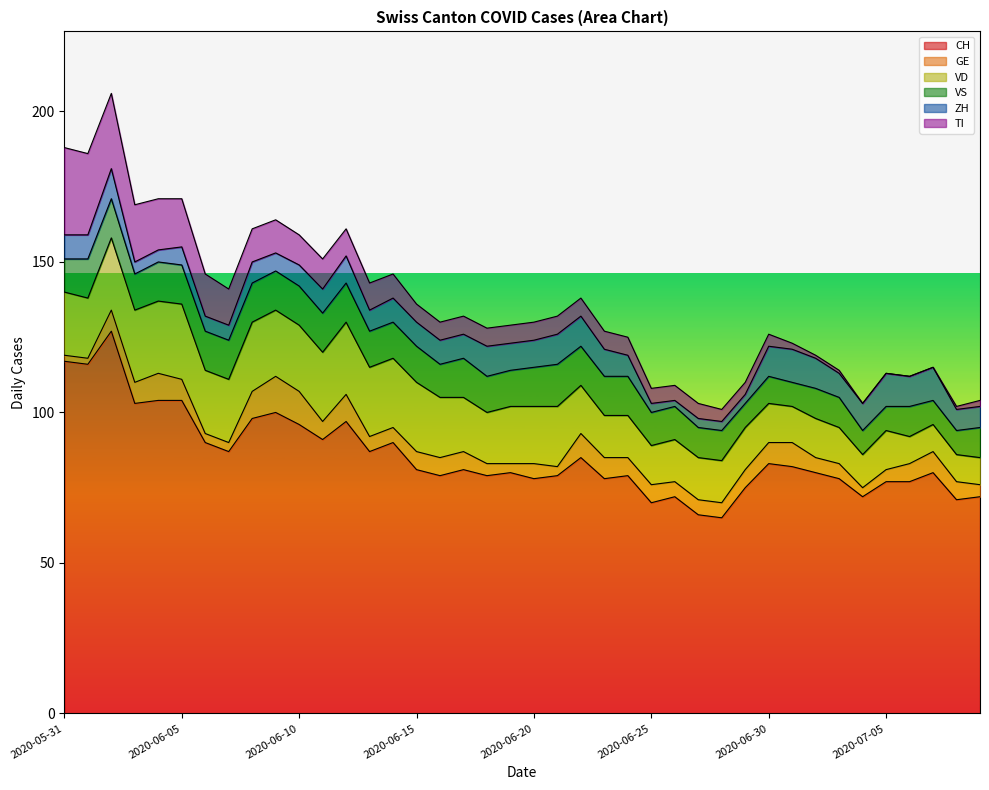

Is it true that VD equals 4 at 2020-07-05?

False